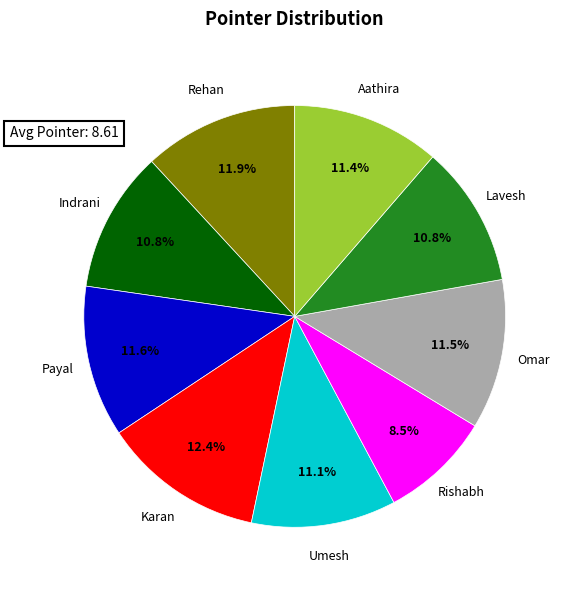

Combined, what portion of the pie is Karan and Rishabh?

20.9%